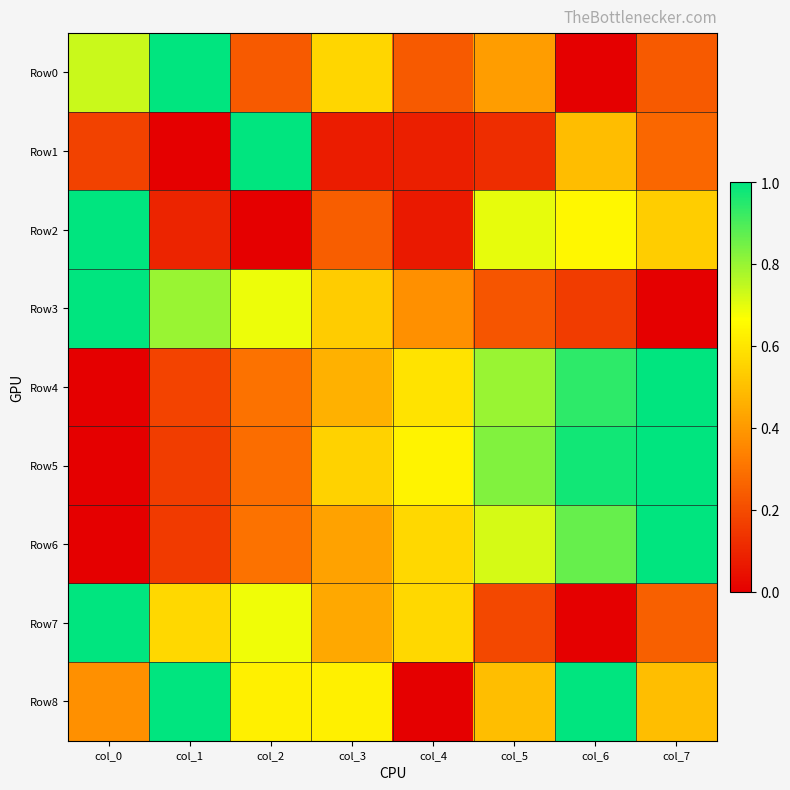

At which category is the sum across all series the highest?

col_6